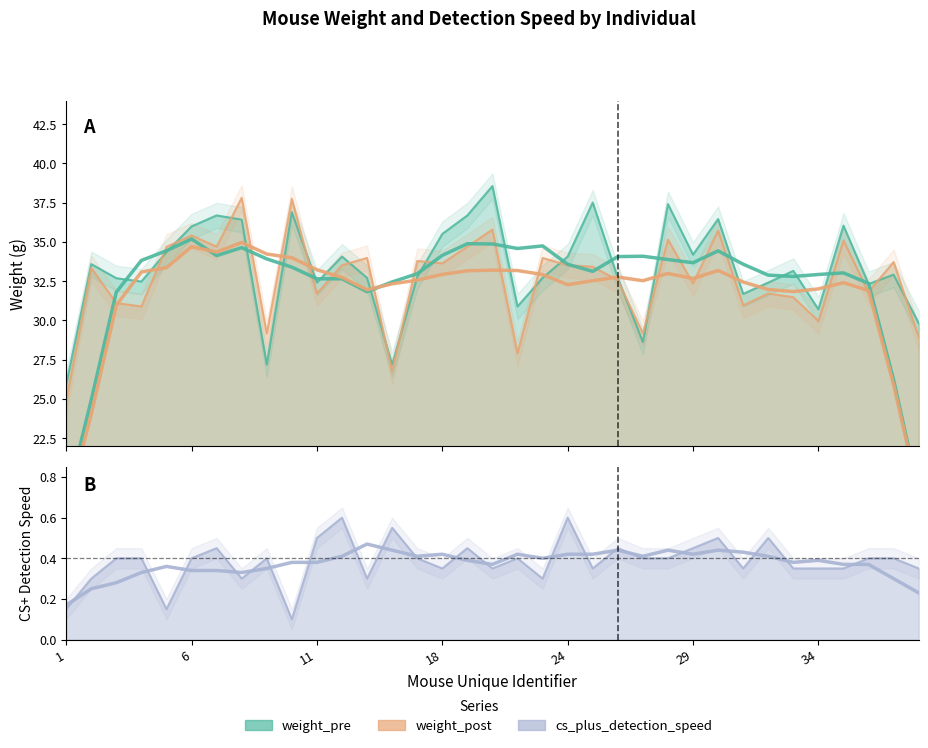

What is the maximum value shown in the chart?

38.6